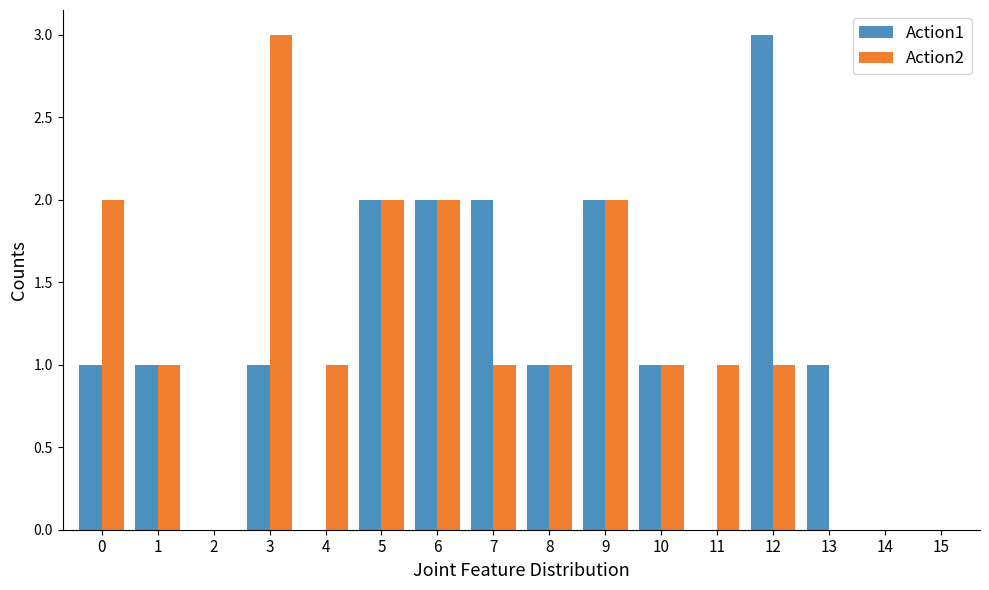

Which series changed the most between 12 and 15?

Action1